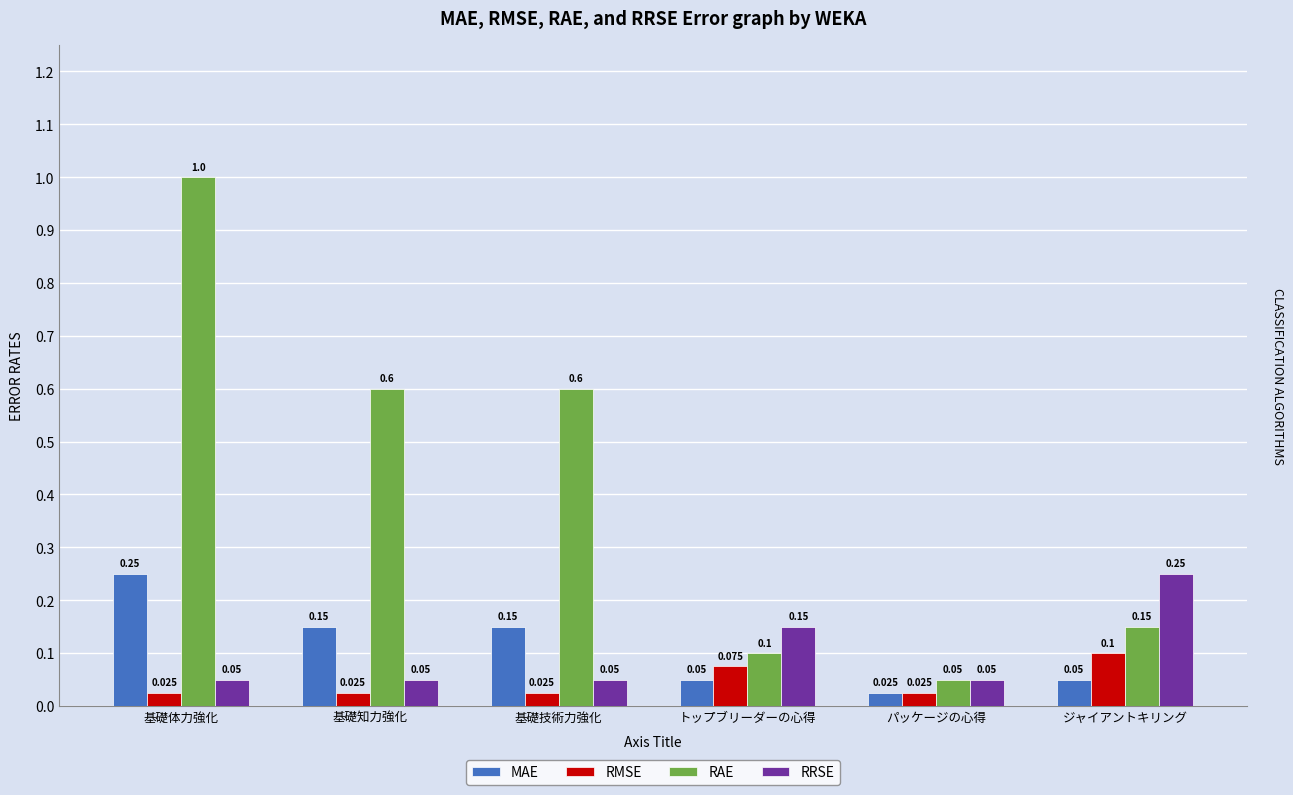

What is the greatest value displayed?

1.0